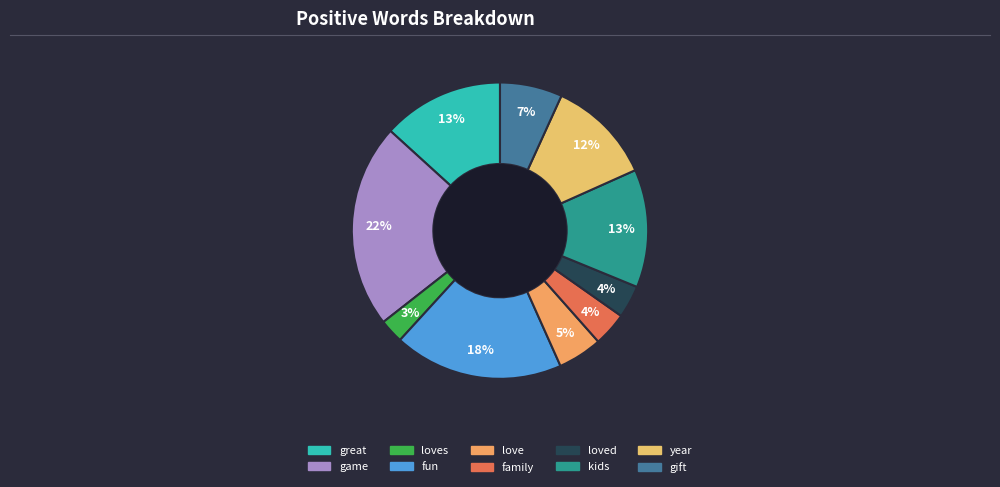

Count the number of slices in the pie.

10